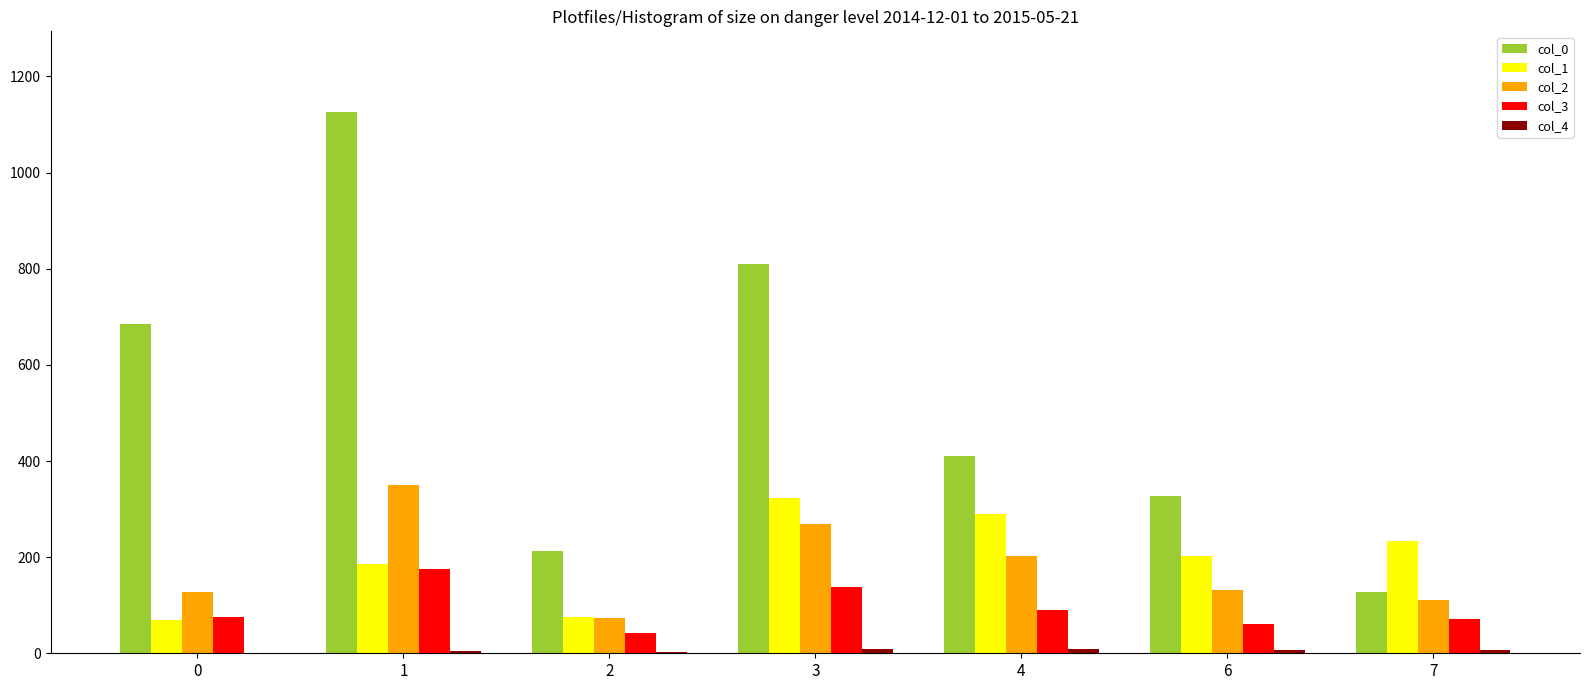

What is the maximum value shown in the chart?

1125.2